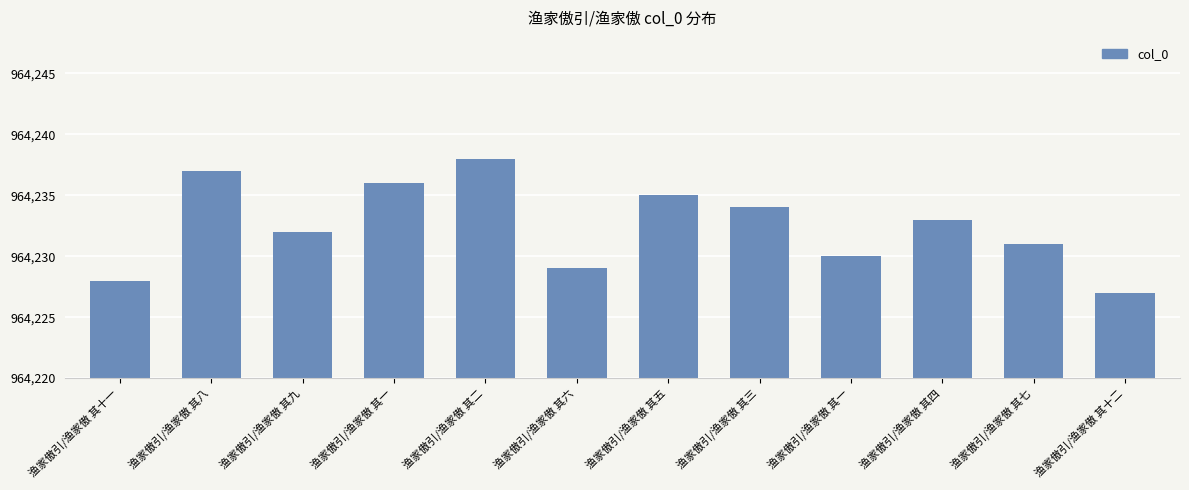

Reading right to left, what are all the values shown in this chart?

964227	964231	964233	964230	964234	964235	964229	964238	964236	964232	964237	964228